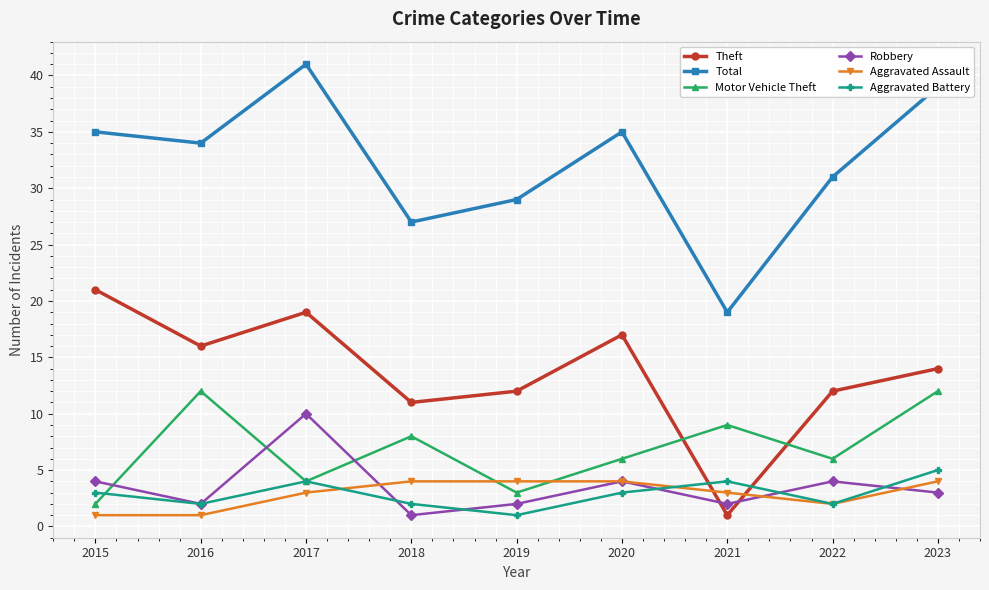

What is the sum of the Theft values at 2017 and 2020?

36